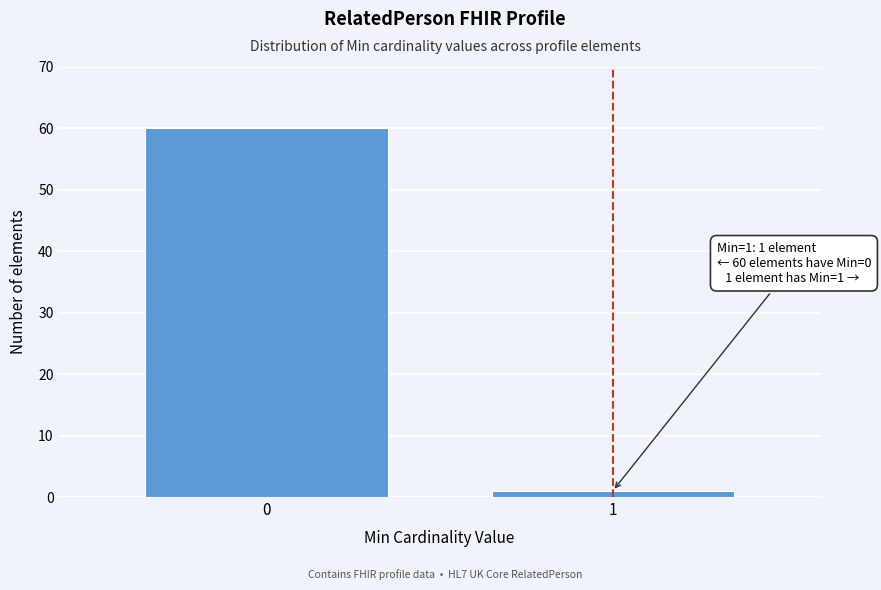

Reading left to right, extract all data points from this chart.

0=60	1=1